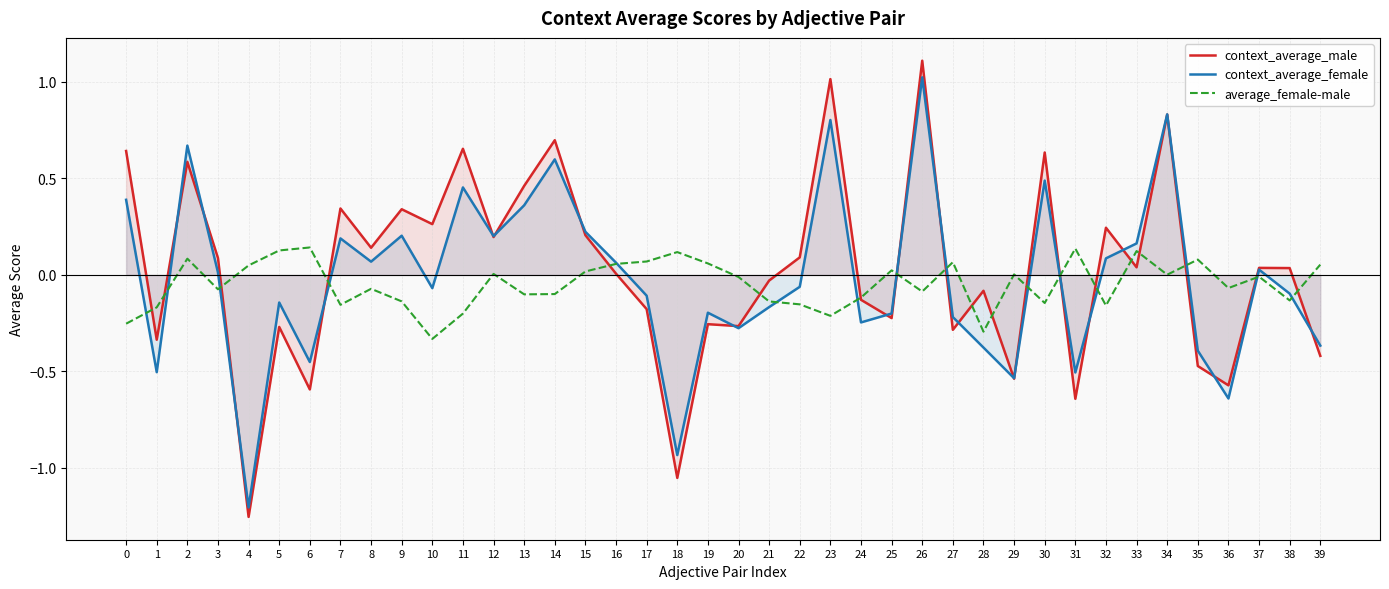

Reading left to right, extract all data points from this chart.

context_average_male: 0.6	-0.3	0.6	0.1	-1.3	-0.3	-0.6	0.3	0.1	0.3	0.3	0.7	0.2	0.5	0.7	0.2	0.0	-0.2	-1.1	-0.3	-0.3	-0.0	0.1	1.0	-0.1	-0.2	1.1	-0.3	-0.1	-0.5	0.6	-0.6	0.2	0.0	0.8	-0.5	-0.6	0.0	0.0	-0.4
context_average_female: 0.4	-0.5	0.7	0.0	-1.2	-0.1	-0.5	0.2	0.1	0.2	-0.1	0.5	0.2	0.4	0.6	0.2	0.1	-0.1	-0.9	-0.2	-0.3	-0.2	-0.1	0.8	-0.2	-0.2	1.0	-0.2	-0.4	-0.5	0.5	-0.5	0.1	0.2	0.8	-0.4	-0.6	0.0	-0.1	-0.4
average_female-male: -0.3	-0.2	0.1	-0.1	0.0	0.1	0.1	-0.2	-0.1	-0.1	-0.3	-0.2	0.0	-0.1	-0.1	0.0	0.1	0.1	0.1	0.1	-0.0	-0.1	-0.2	-0.2	-0.1	0.0	-0.1	0.1	-0.3	0.0	-0.1	0.1	-0.2	0.1	0.0	0.1	-0.1	-0.0	-0.1	0.1